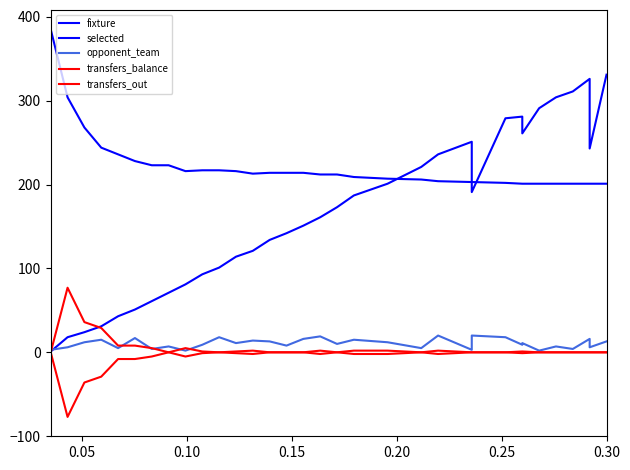

How many times do fixture and opponent_team cross each other?

1